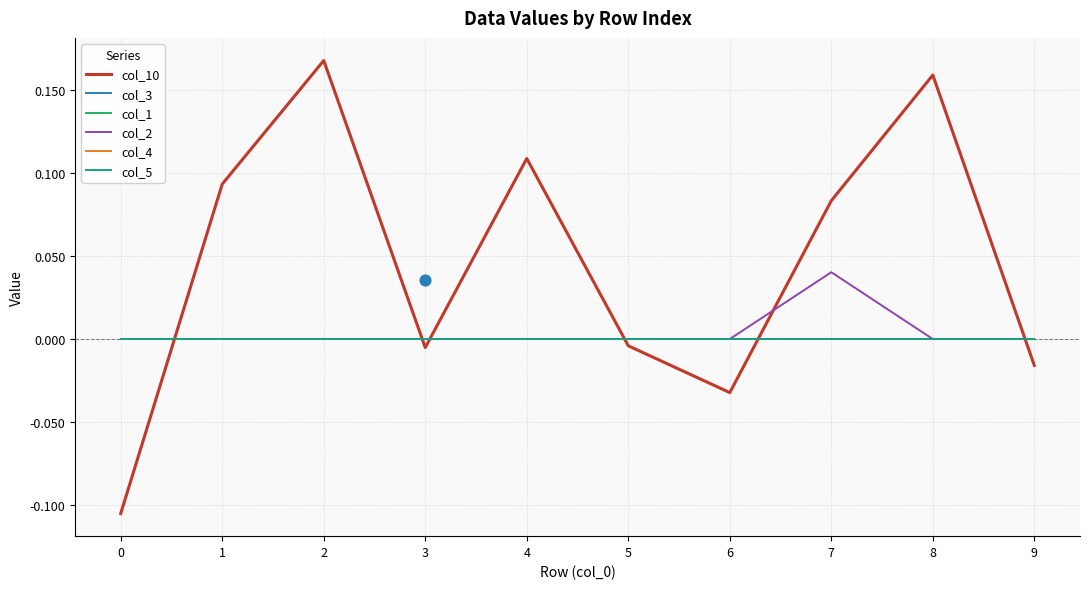

Which series contains the highest Y value?

col_10